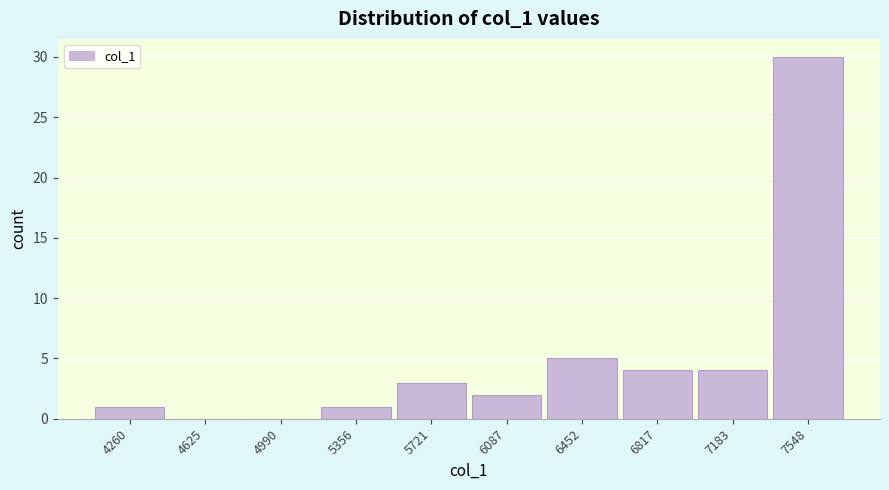

Reading left to right, extract all data points from this chart.

4260=1	4625=0	4990=0	5356=1	5721=3	6087=2	6452=5	6817=4	7183=4	7548=30